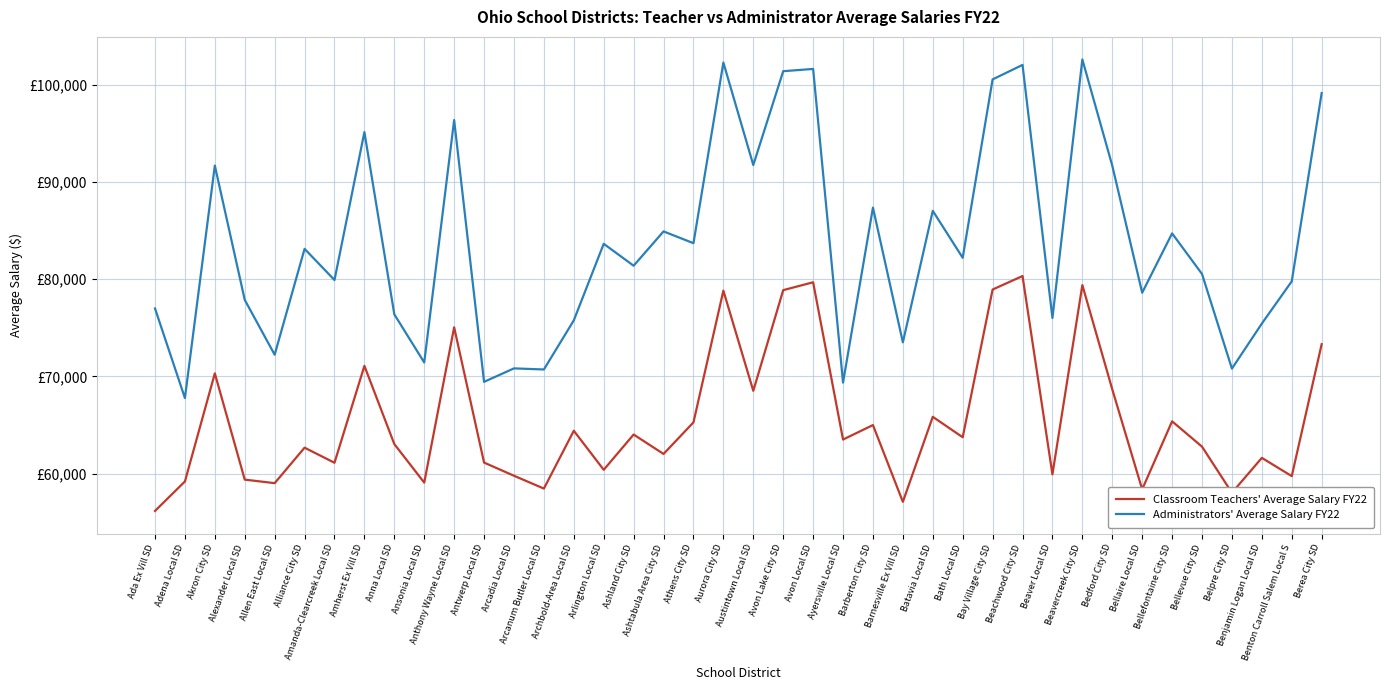

How many interior local valleys does the Classroom Teachers' Average Salary FY22 series have?

14